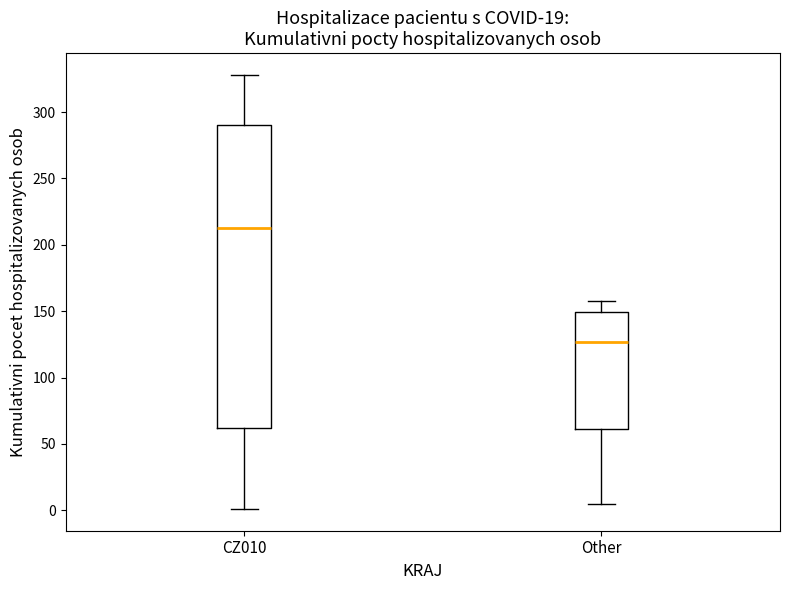

Which box's median line is the lowest?

Other